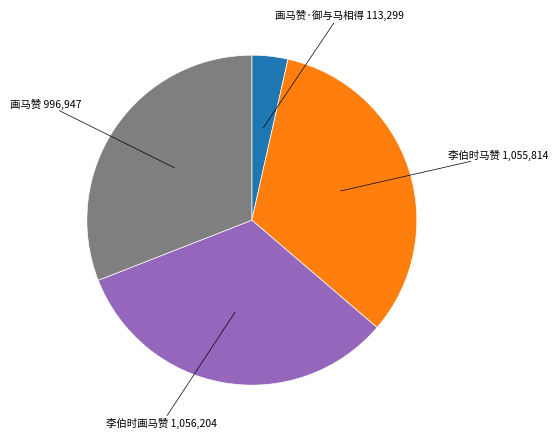

Is there any slice that represents more than half of the pie?

No